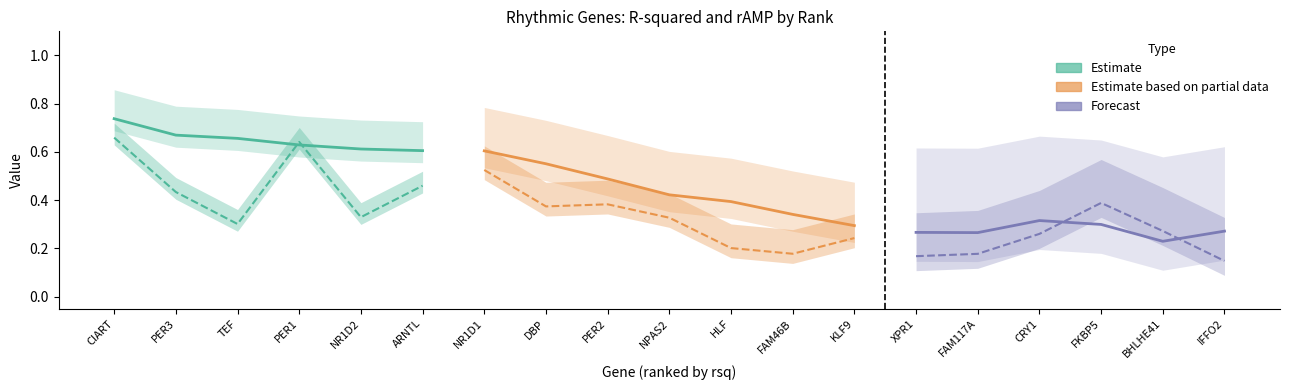

Is it true that rAMP equals 0.2 at KLF9?

True